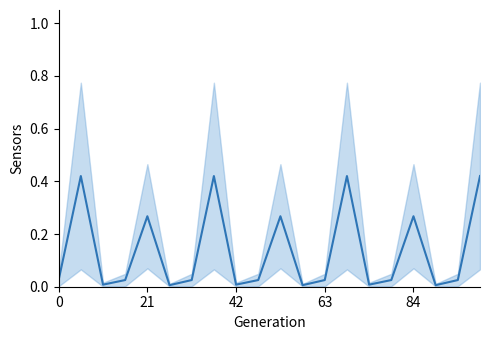

True or false: the data has more than 0 interior local peaks.

True